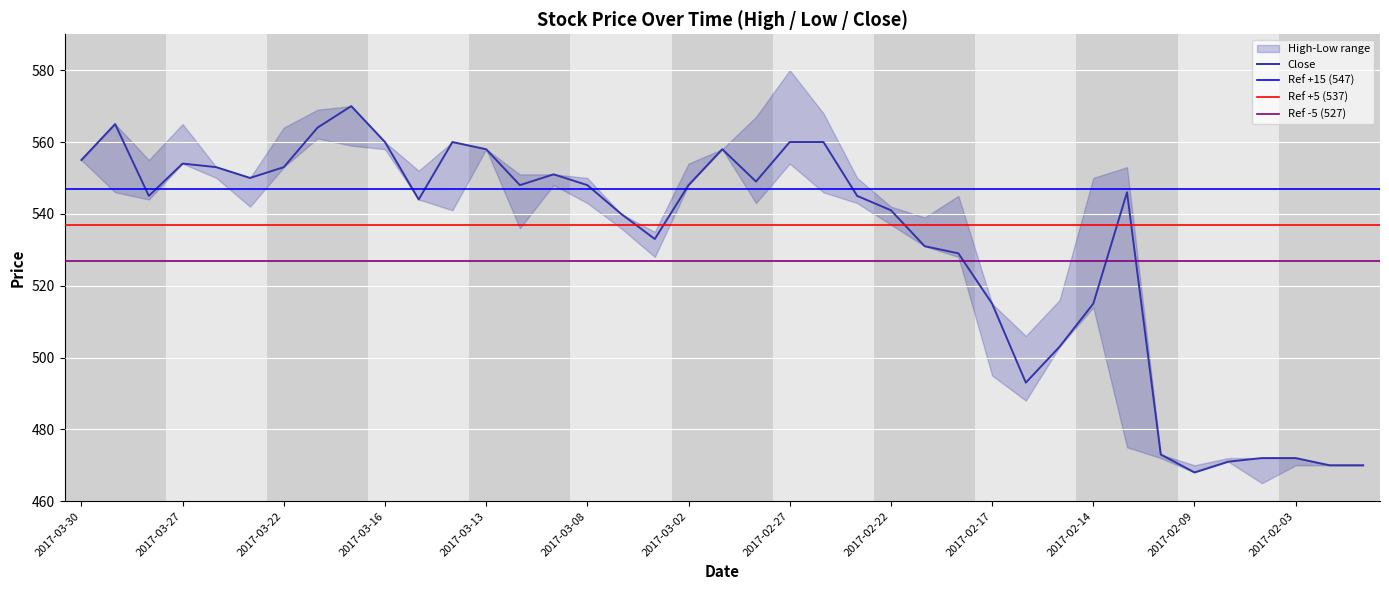

Rank the categories by Close value from lowest to highest.

2017-02-09, 2017-02-02, 2017-02-01, 2017-02-07, 2017-02-06, 2017-02-03, 2017-02-10, 2017-02-16, 2017-02-15, 2017-02-17, 2017-02-14, 2017-02-20, 2017-02-21, 2017-03-06, 2017-03-07, 2017-02-22, 2017-03-15, 2017-03-28, 2017-02-23, 2017-02-13, 2017-03-10, 2017-03-08, 2017-03-02, 2017-02-28, 2017-03-23, 2017-03-09, 2017-03-24, 2017-03-22, 2017-03-27, 2017-03-30, 2017-03-13, 2017-03-01, 2017-03-16, 2017-03-14, 2017-02-27, 2017-02-24, 2017-03-21, 2017-03-29, 2017-03-17